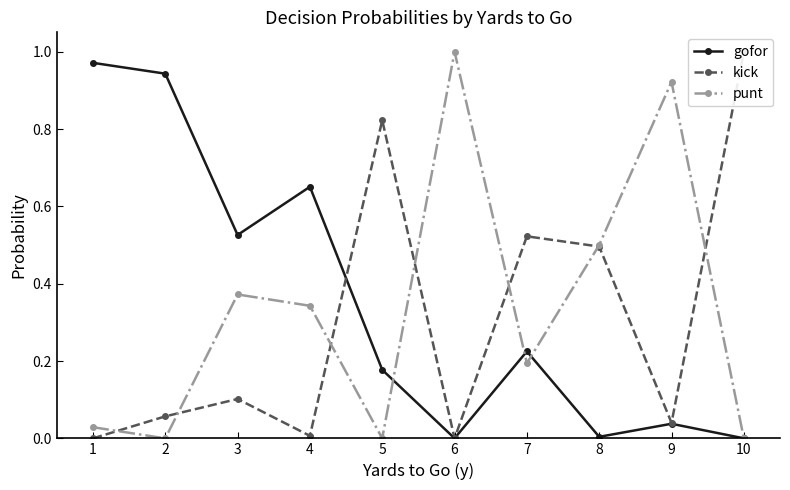

What is the difference between the second highest and minimum values in the punt series?

0.9